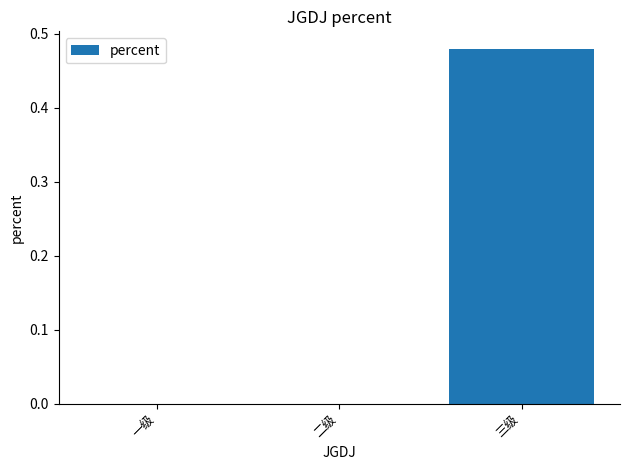

Which category has the highest value across all series?

三级